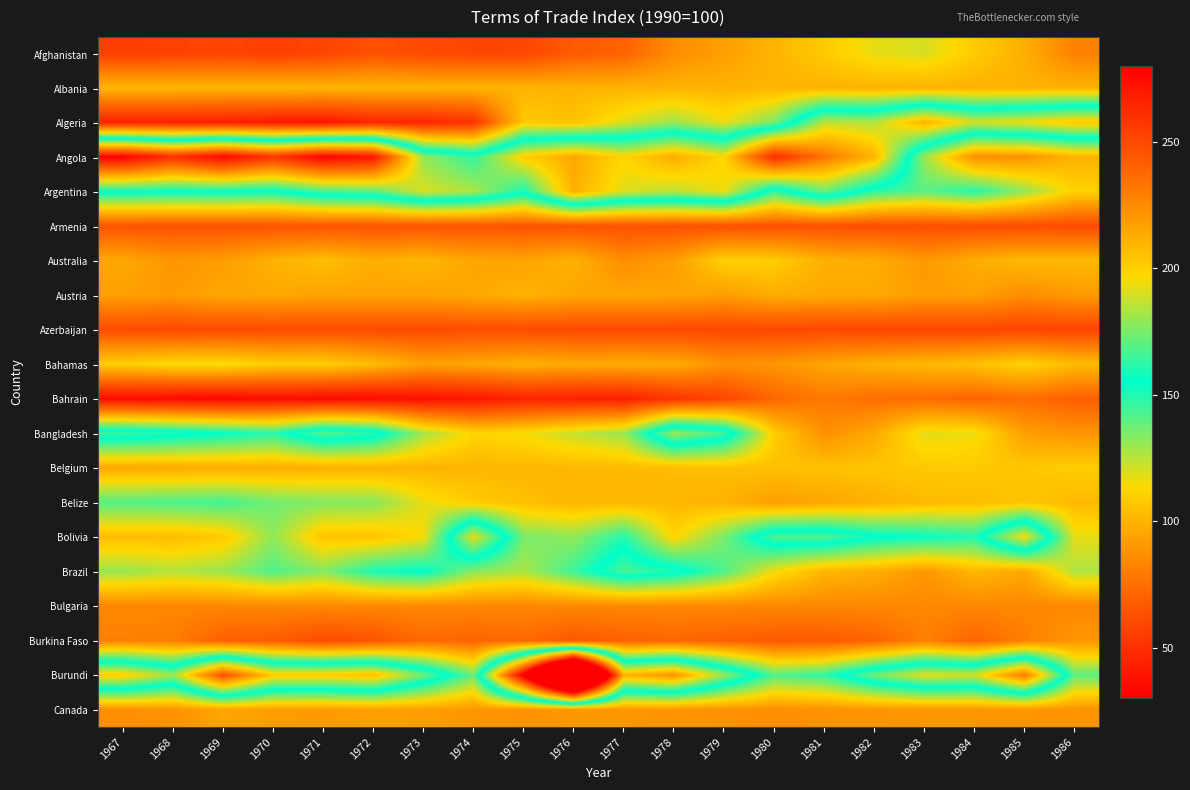

What is the smallest value displayed?

32.6